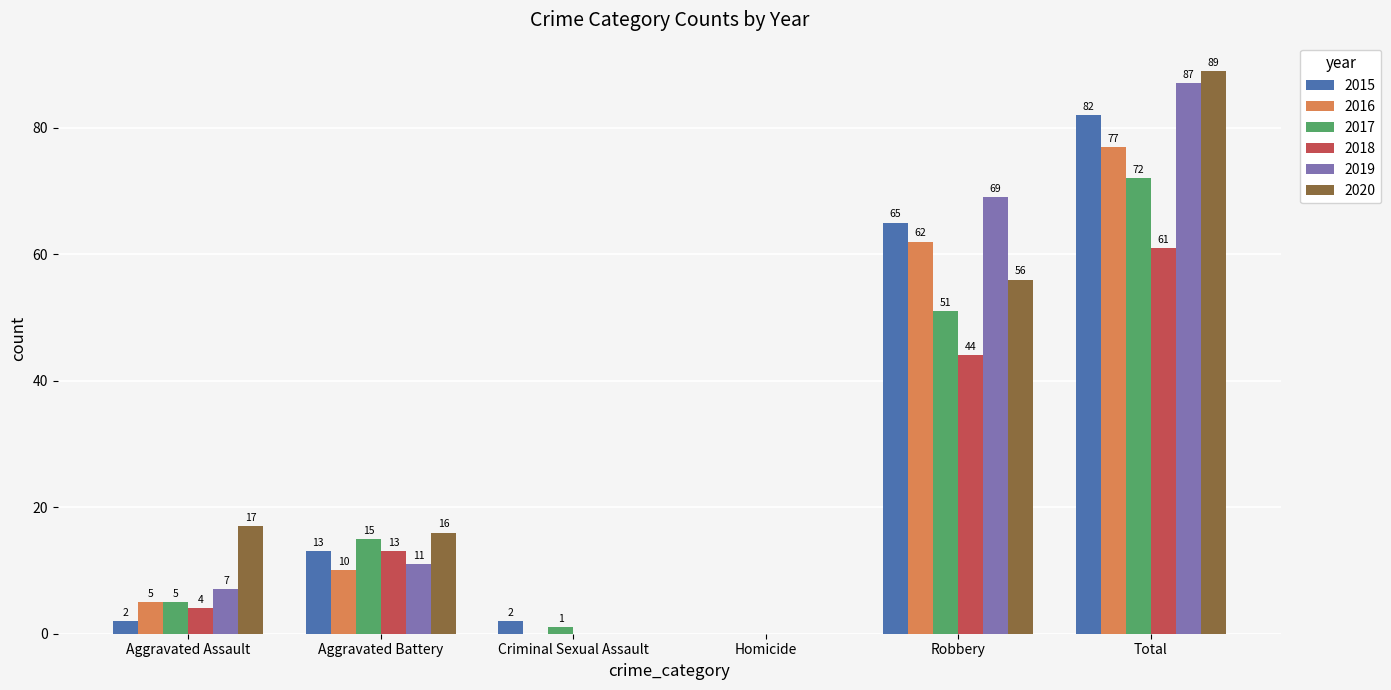

What is the sum of the 2018 values at Homicide and Robbery?

44